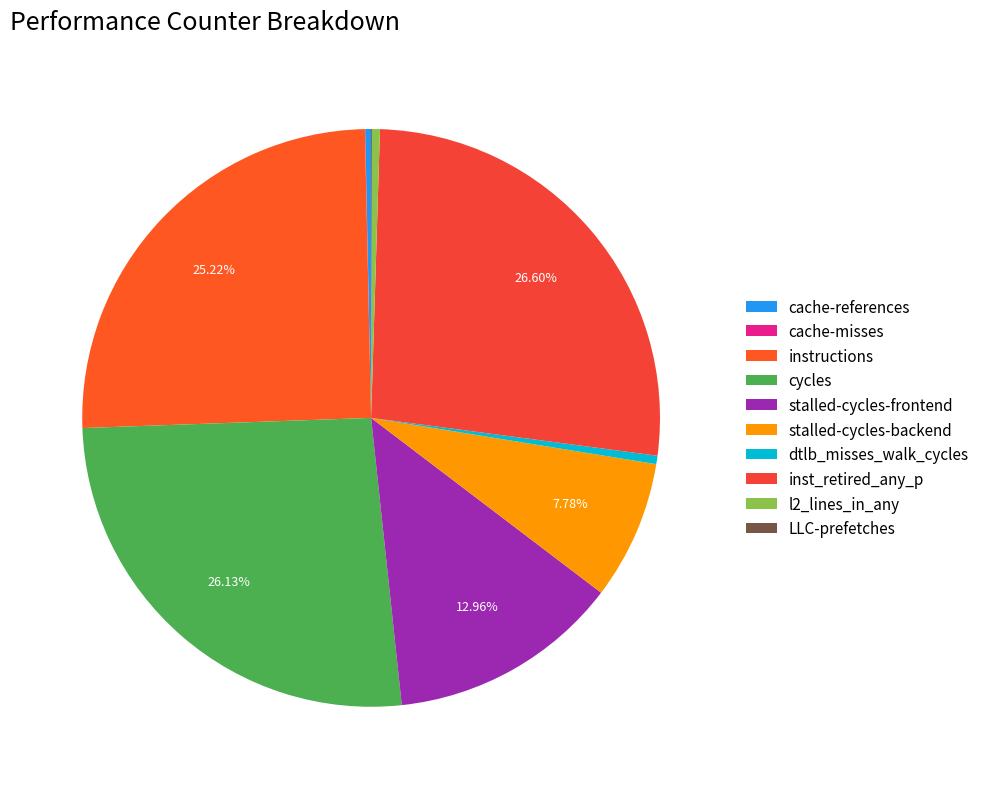

How many segments does this pie chart have?

10